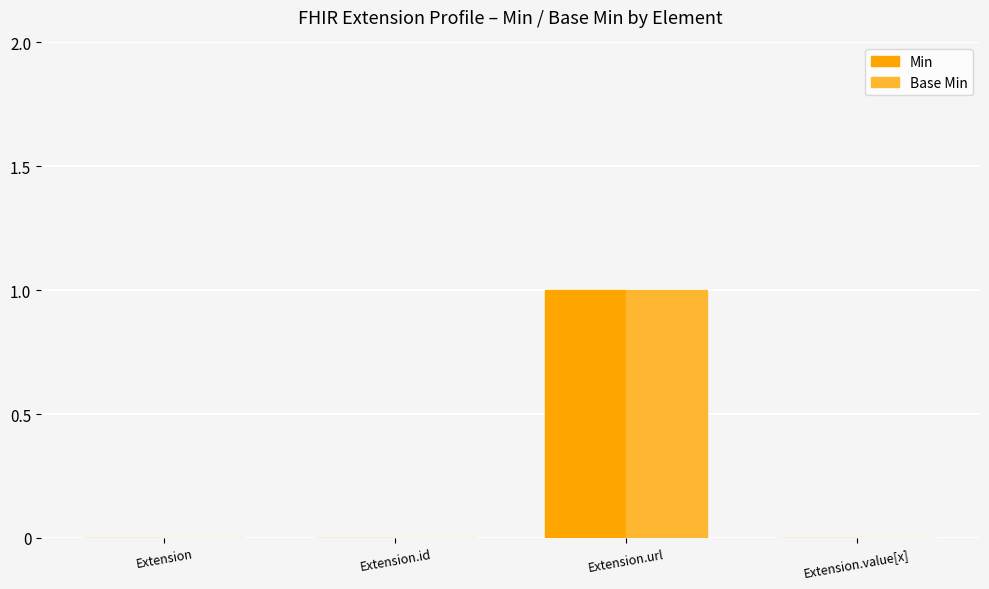

Which label corresponds to the largest value in the chart?

Extension.url